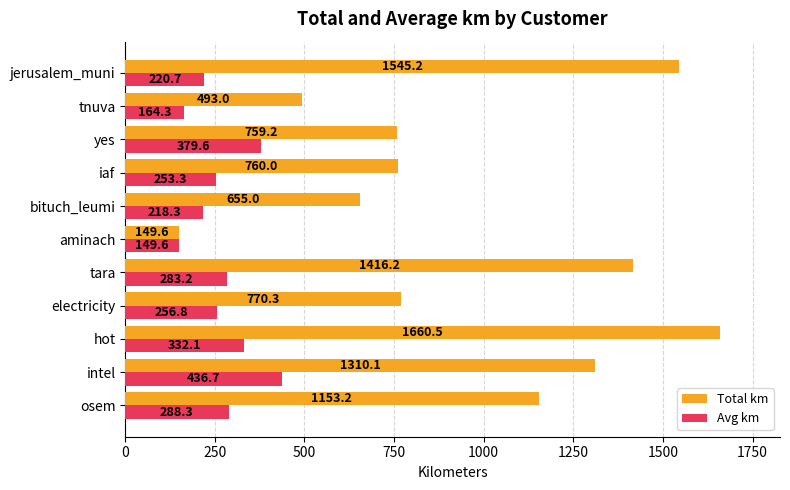

At which label is Avg km closest to 293?

osem